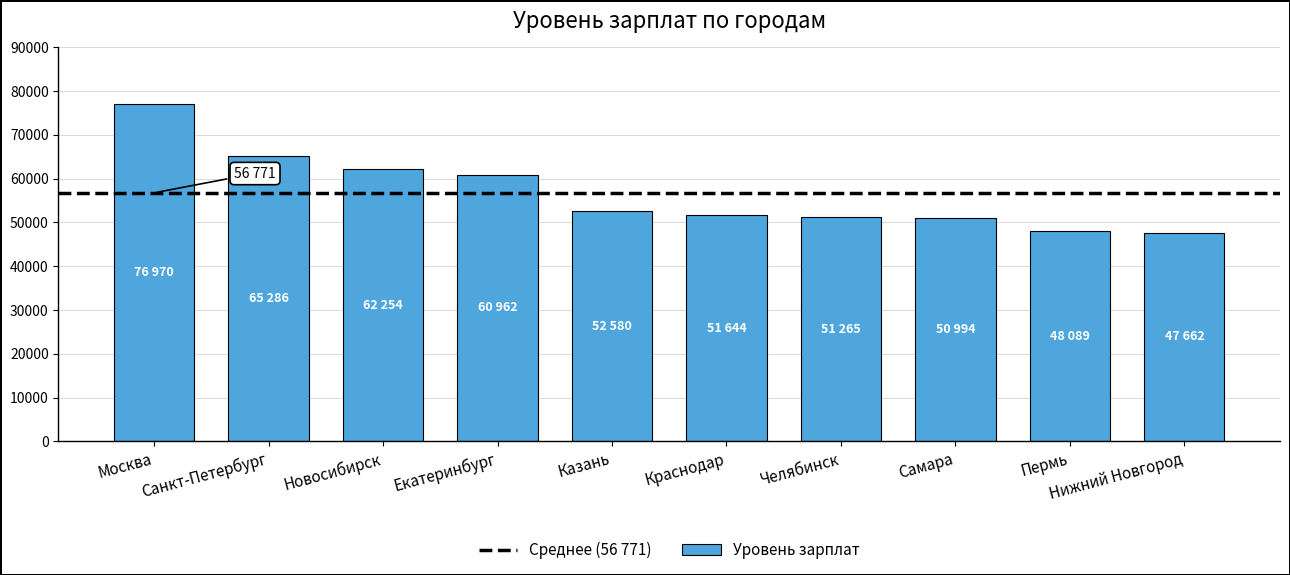

What is the sum of all values?

567706